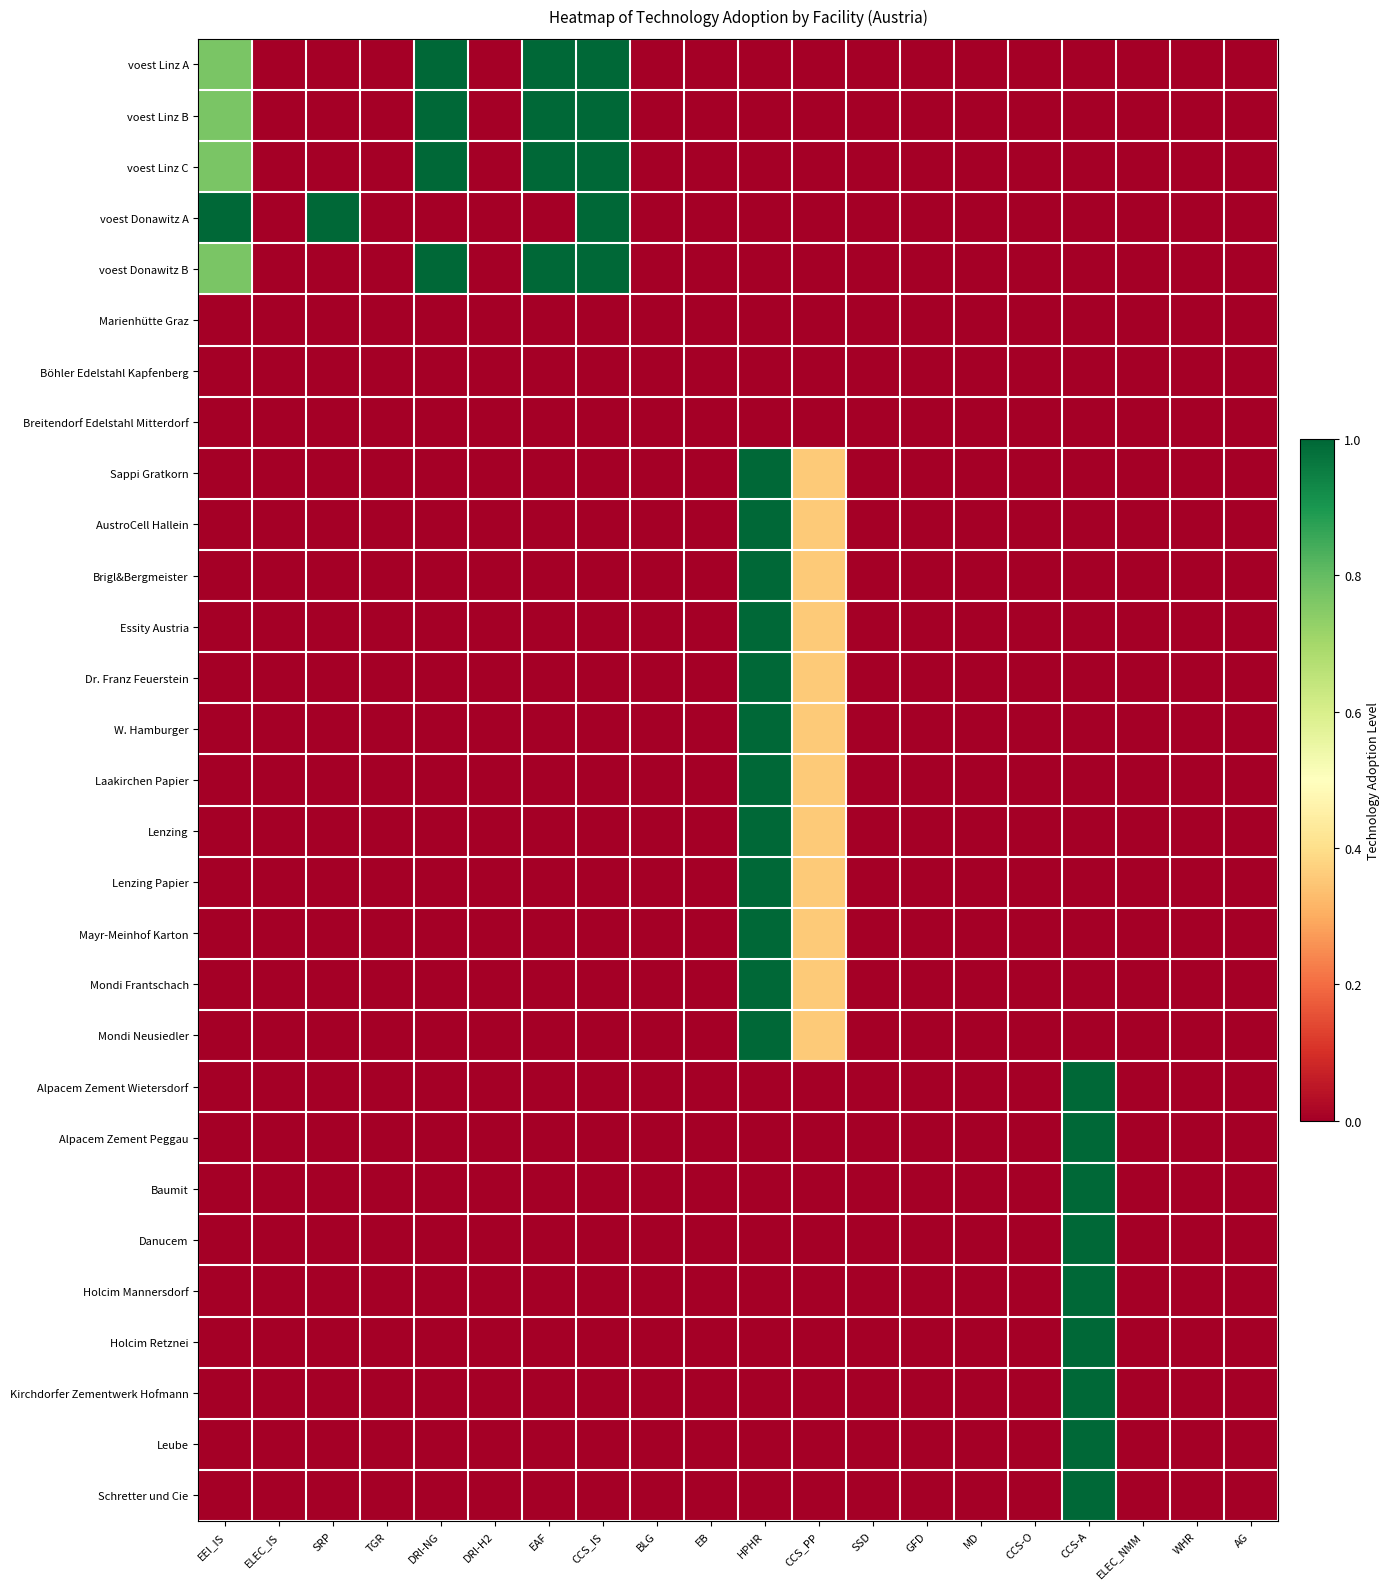

Count the number of categories in the chart.

20